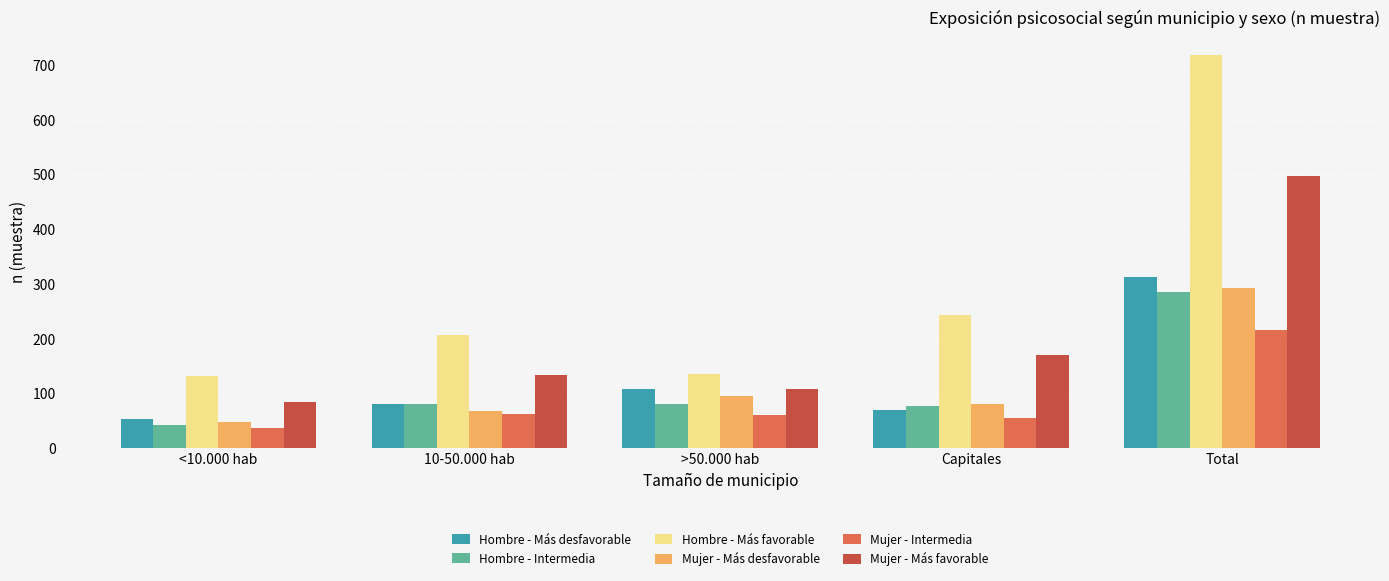

Which series has the largest total across all categories?

Hombre - Más favorable